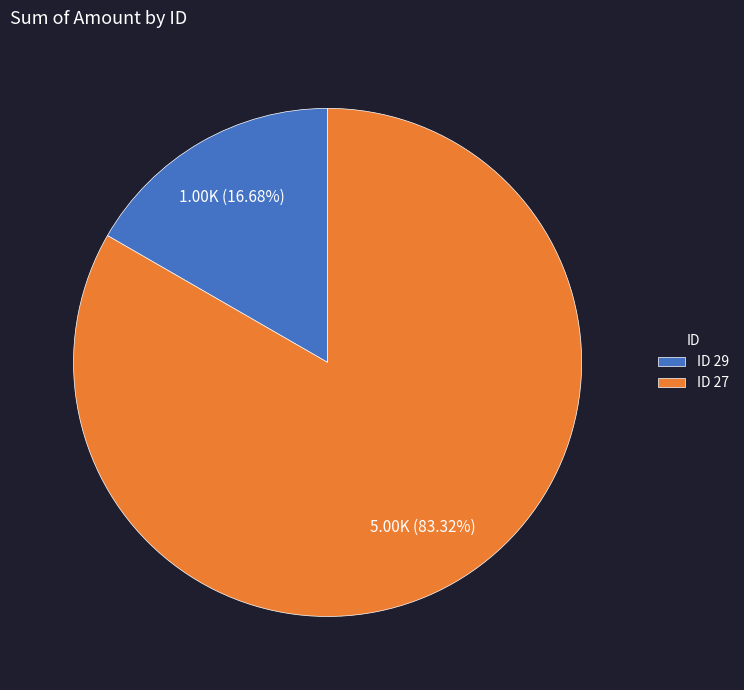

To the nearest percent, what is the difference between the largest and smallest slice percentages?

67%